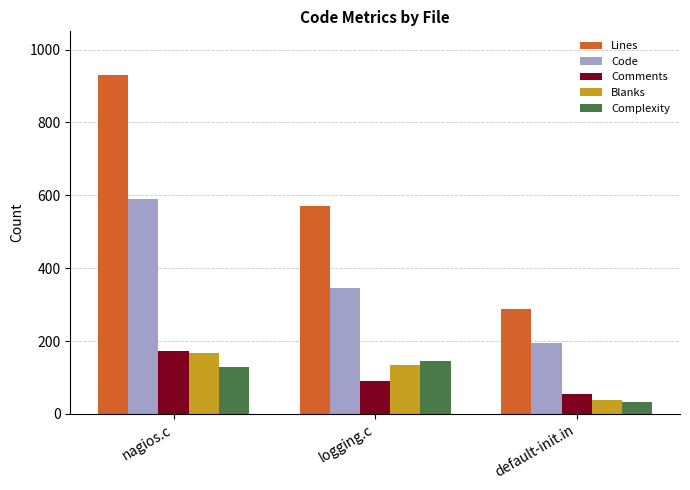

Rank the categories by Code value from lowest to highest.

default-init.in, logging.c, nagios.c